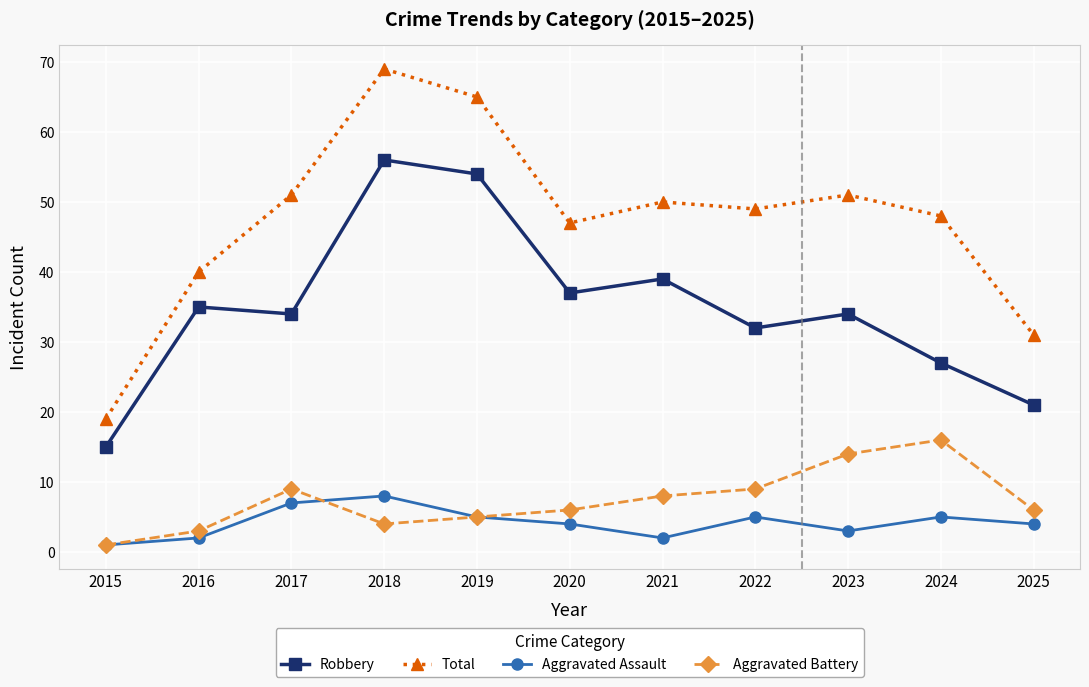

True or false: Robbery has a value of 39 at 2021.

True